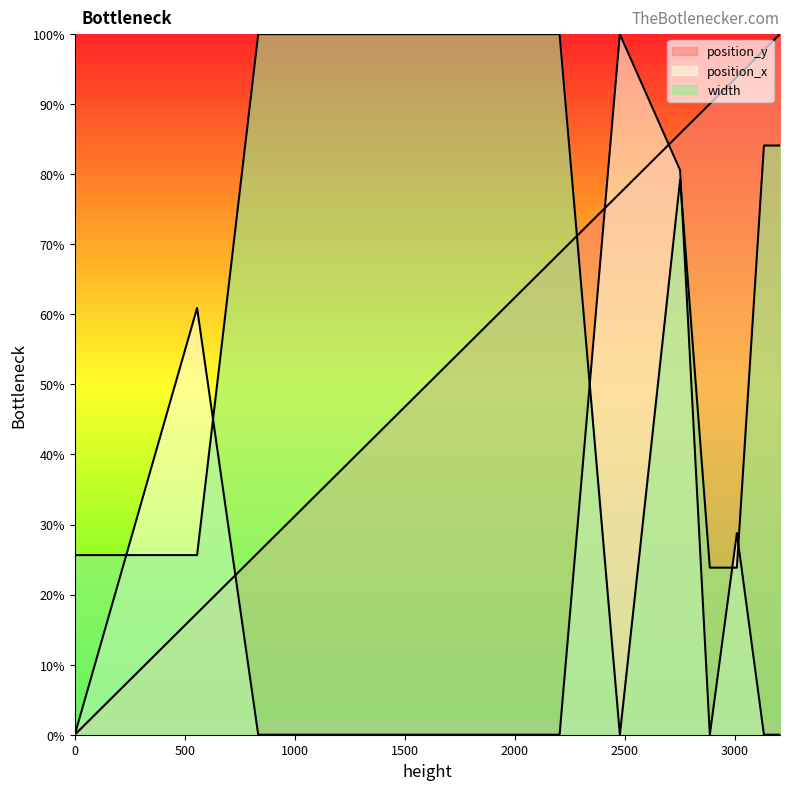

The value of position_y at 2887 is 90.0. True or false?

True